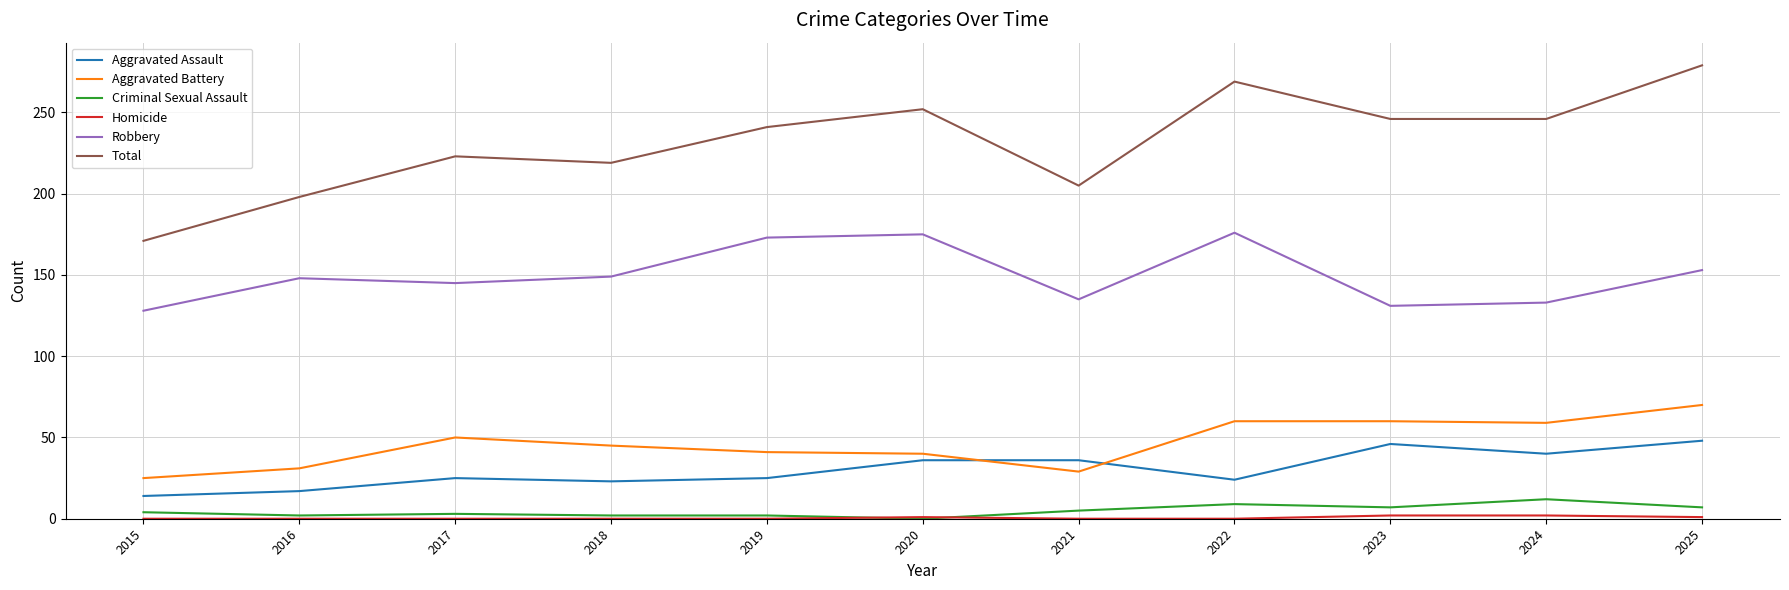

The Robbery series shows 176 at 2022. True or false?

True